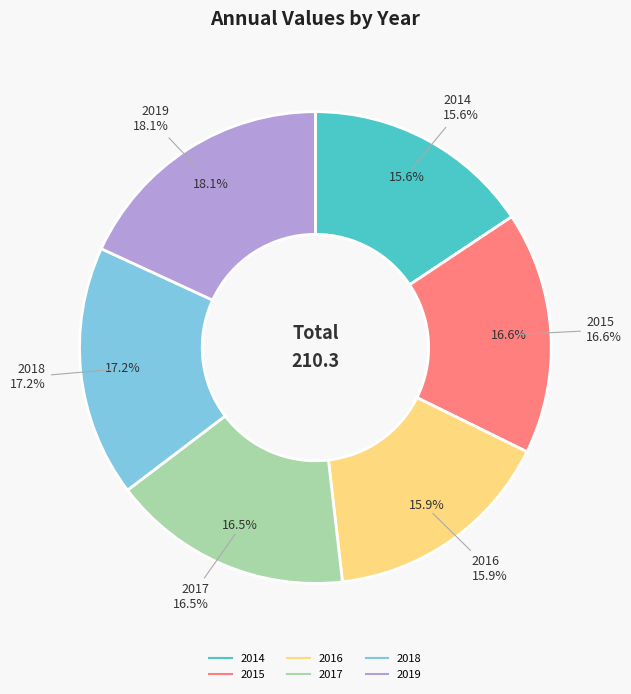

To the nearest percent, what percentage of the pie is 2019?

18%